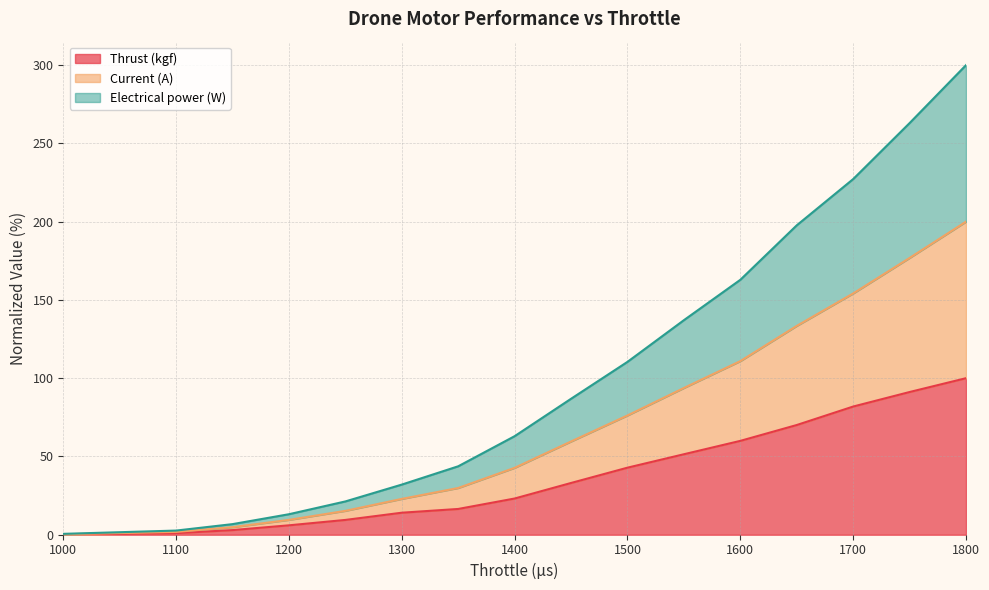

List the series in order of their peak value, highest first.

Current (A), Electrical power (W), Thrust (kgf)